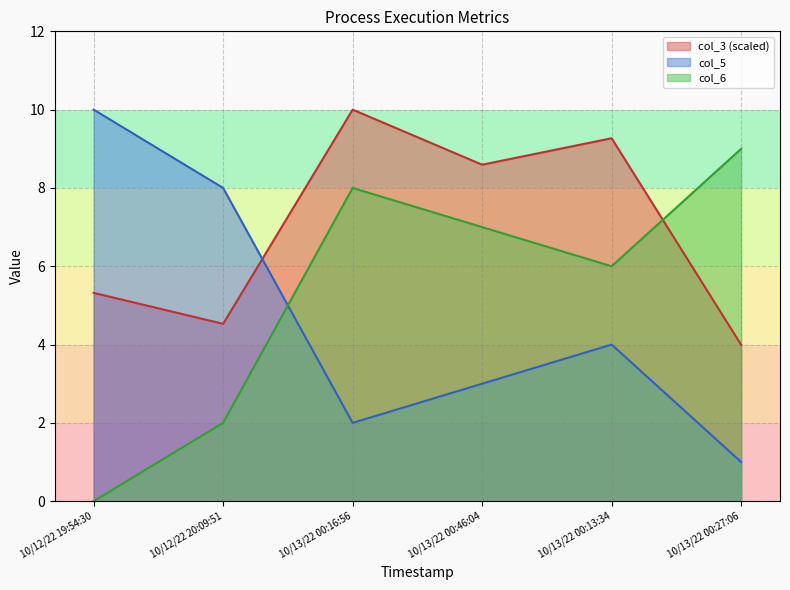

Does the chart display data point markers on the line(s)?

No